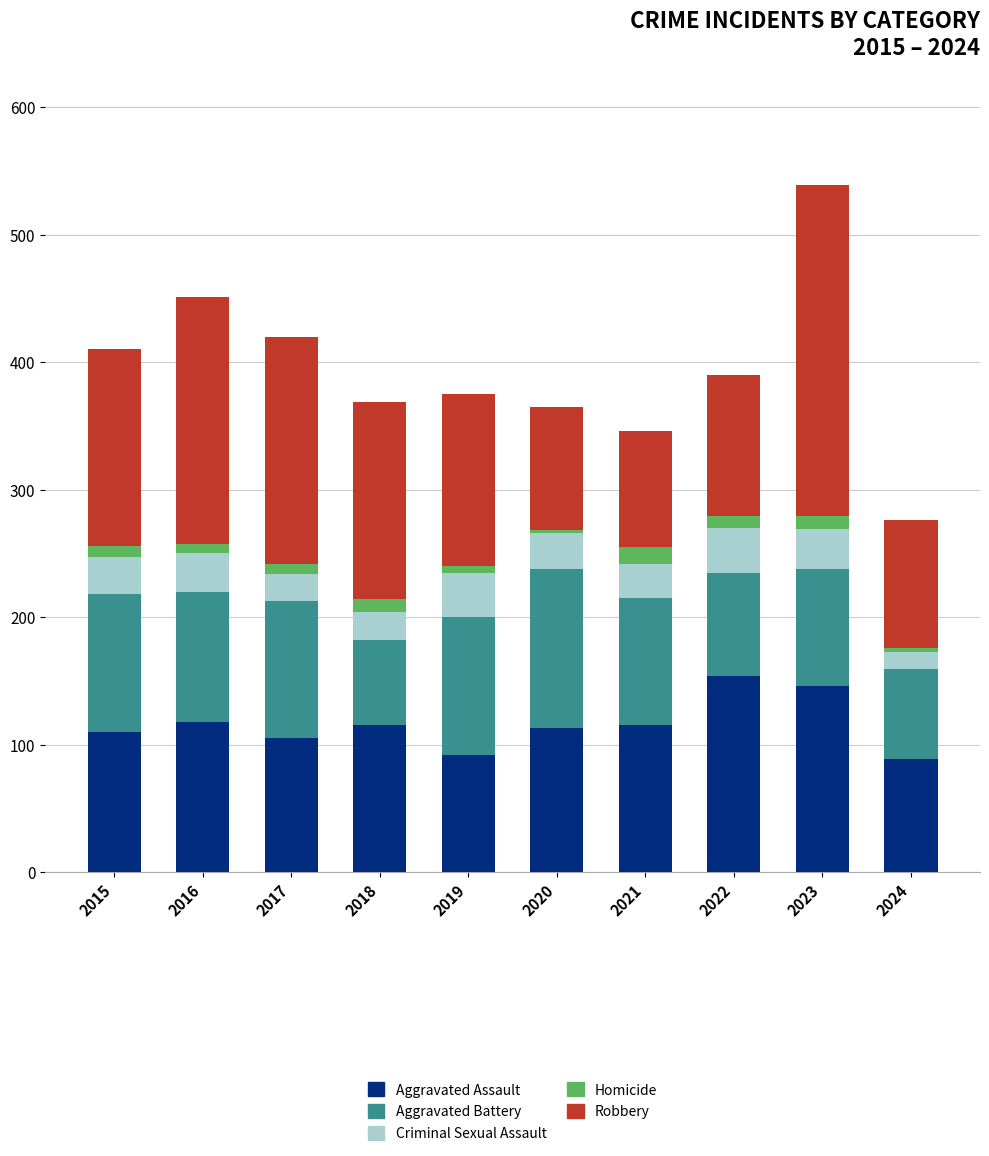

The Aggravated Assault series shows 129 at 2024. True or false?

False